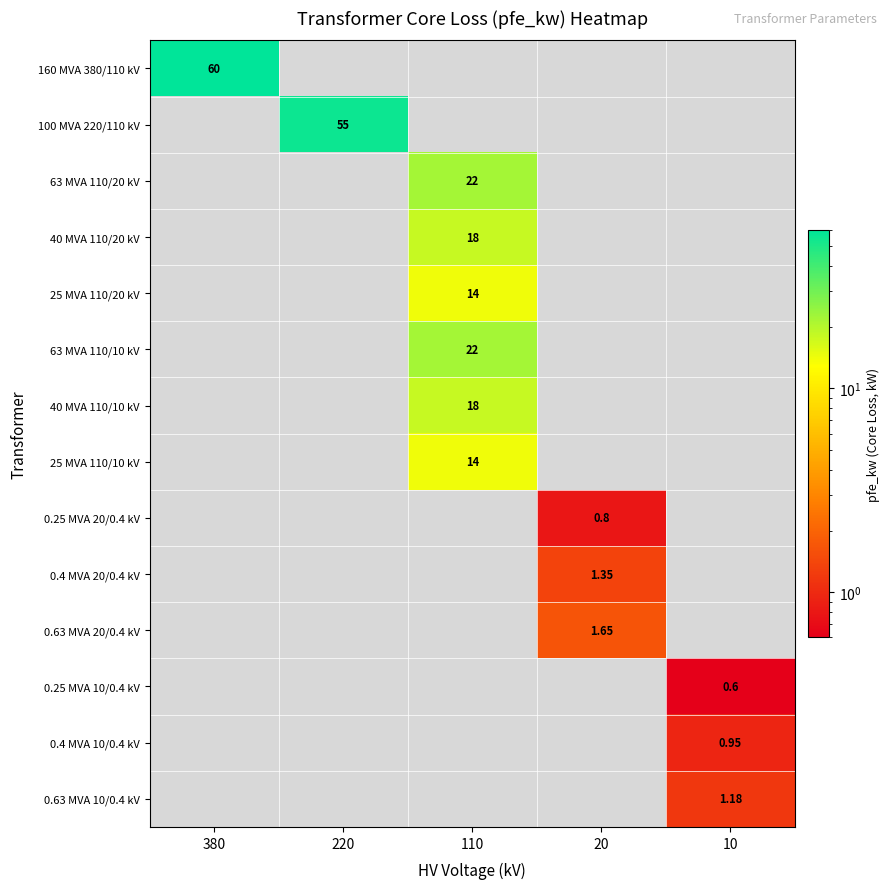

Which category has the highest value in the 0.4 MVA 10/0.4 kV series?

10